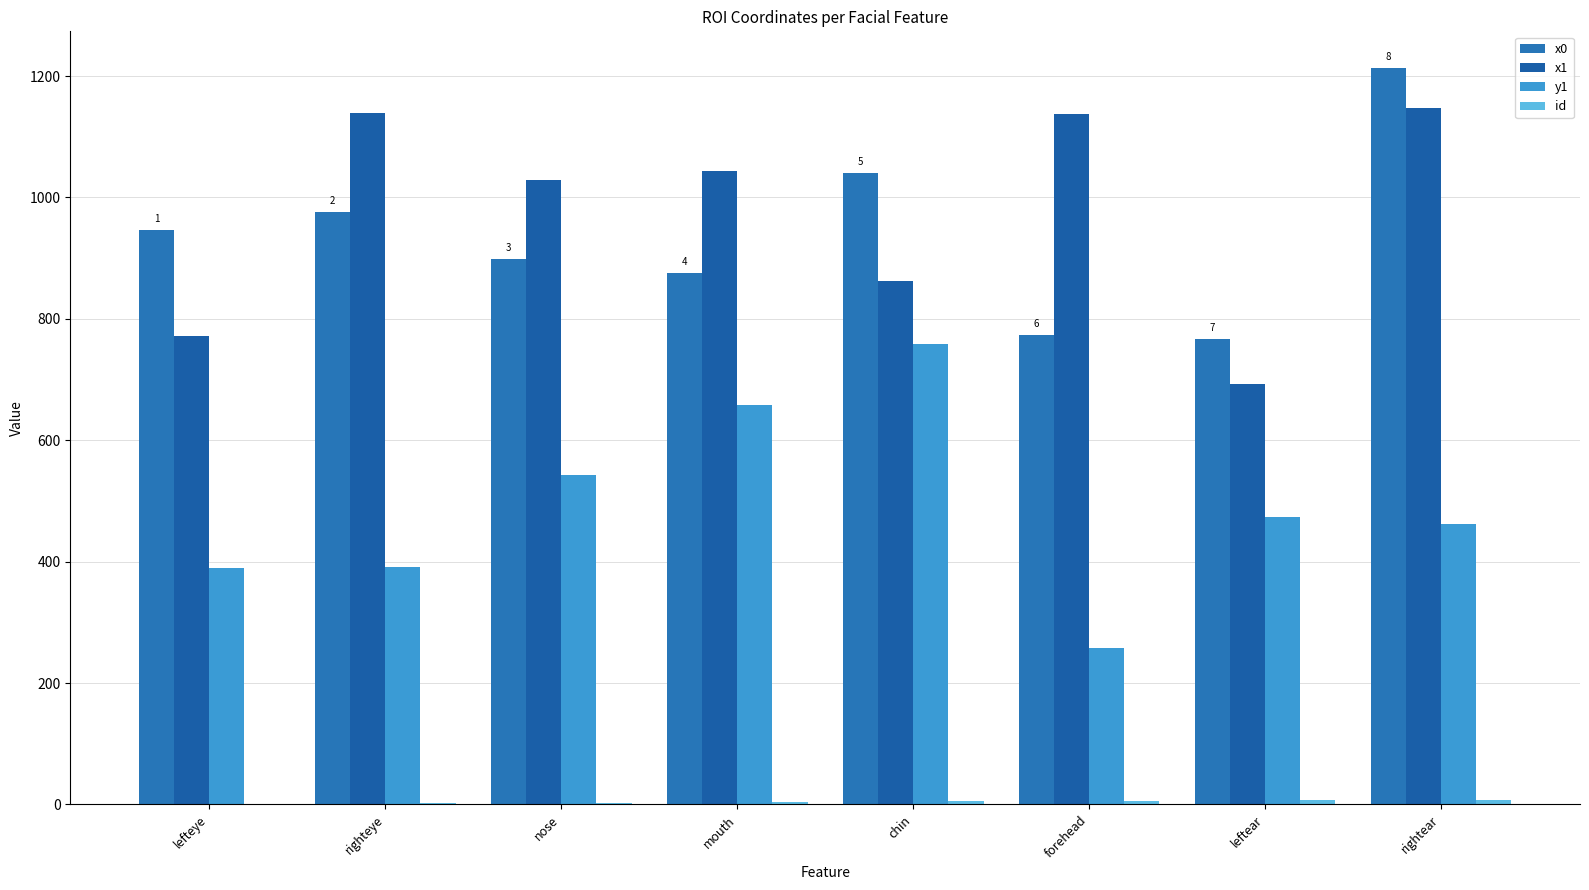

Which series has the largest total across all categories?

x1